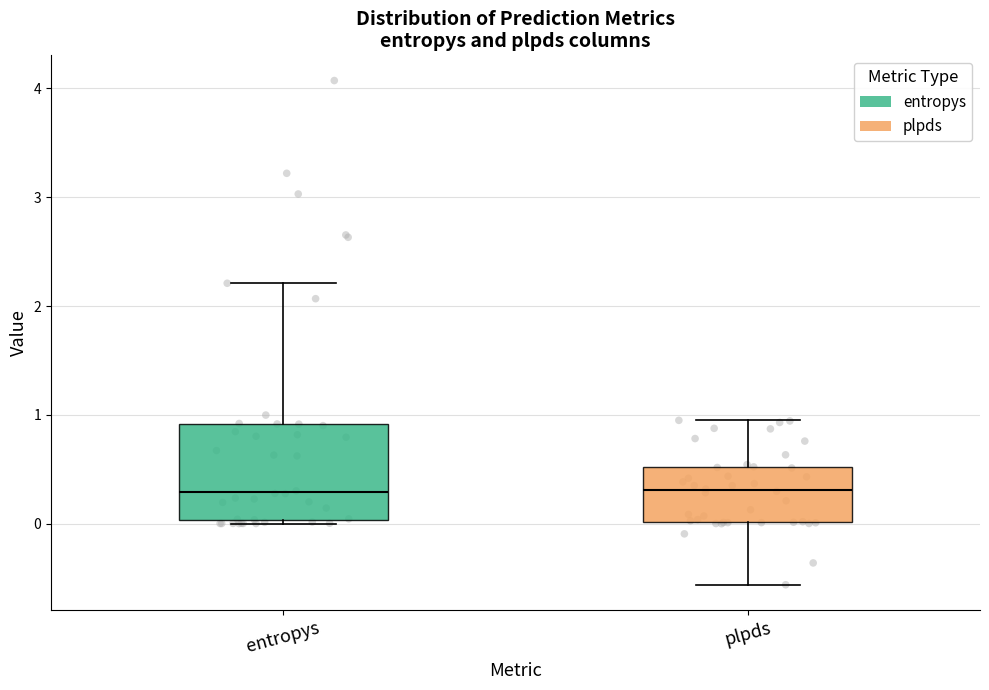

Reading left to right, read every box against the y-axis: the position of its median line, the range the box covers, and the ends of its whiskers. The values are not printed on the chart, so give them approximately, as read against the axis.

entropys: median 0.3, box 0.0 to 0.9, whiskers 0.0 (just below the box's lower edge) to 2.2
plpds: median 0.3, box 0.0 to 0.5, whiskers -0.6 to 0.9